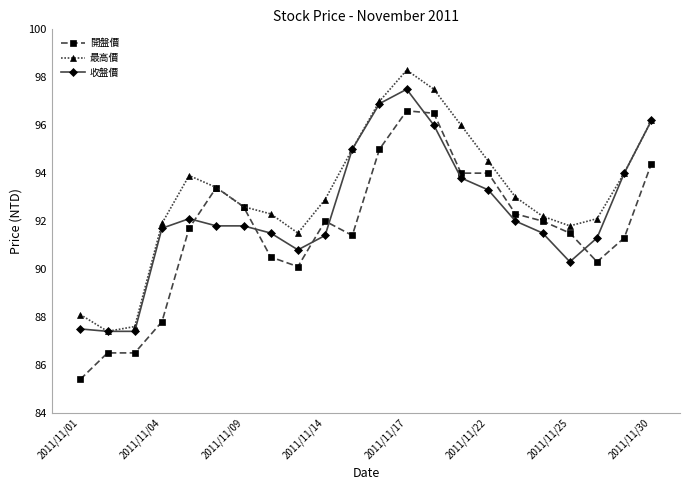

Which series has the largest total across all categories?

最高價